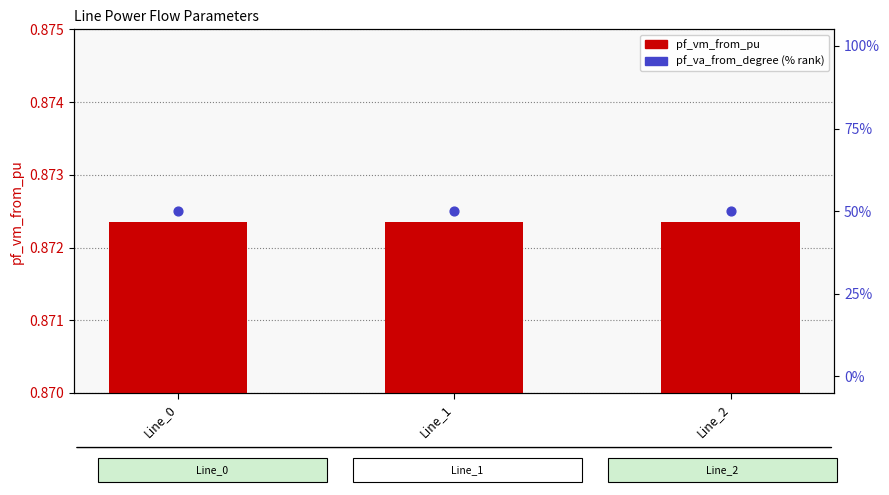

What are all the series names shown in the legend?

pf_vm_from_pu, pf_va_from_degree (% rank)